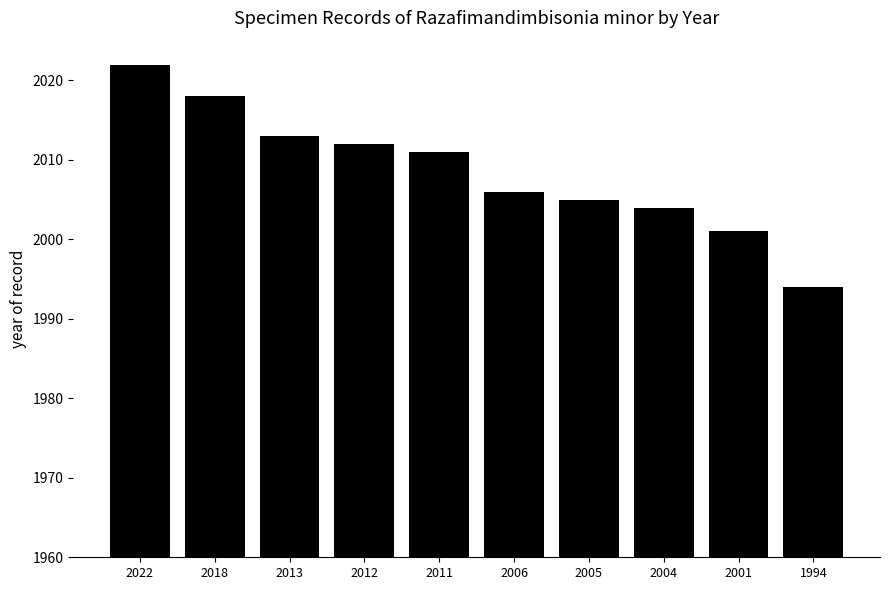

At which label does the data first exceed 2011?

2022